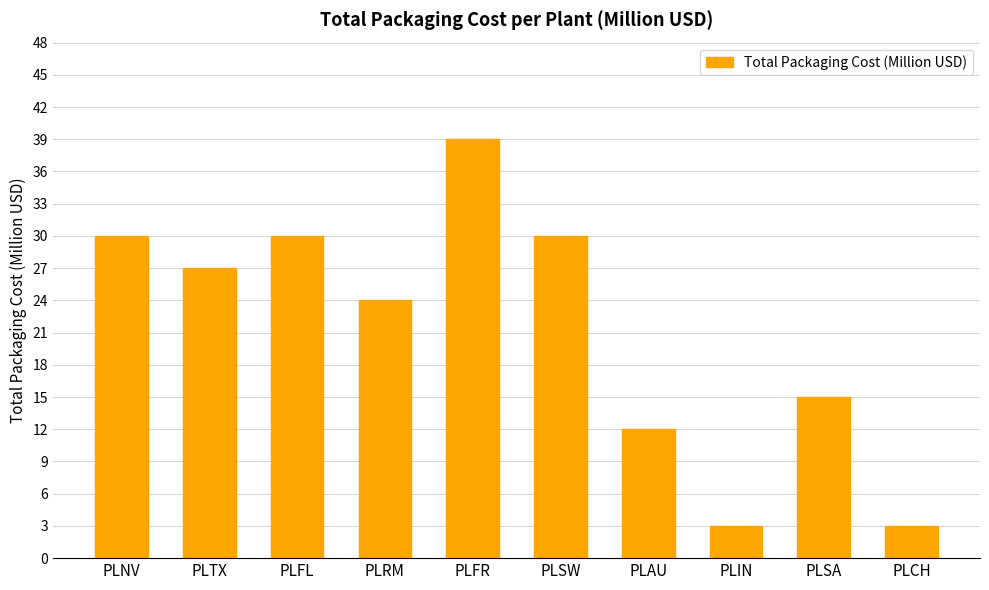

What is the minimum value shown in the chart?

3